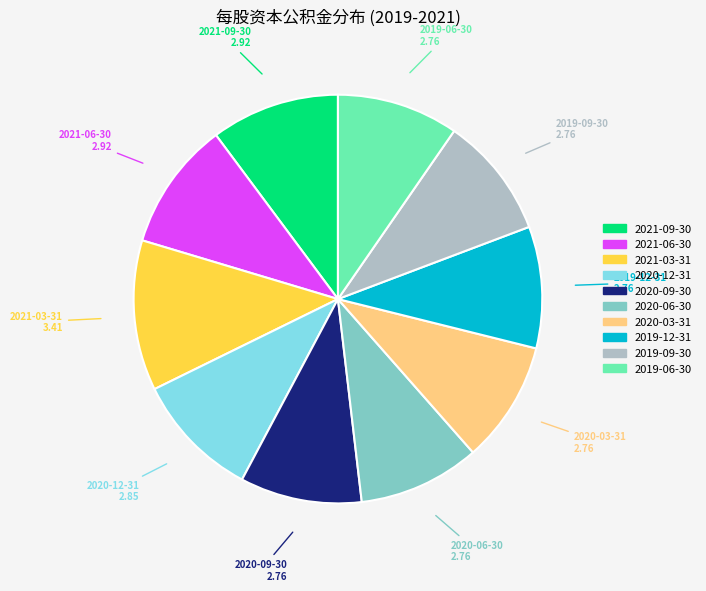

Which has a higher value, 2021-09-30 or 2020-06-30?

2021-09-30